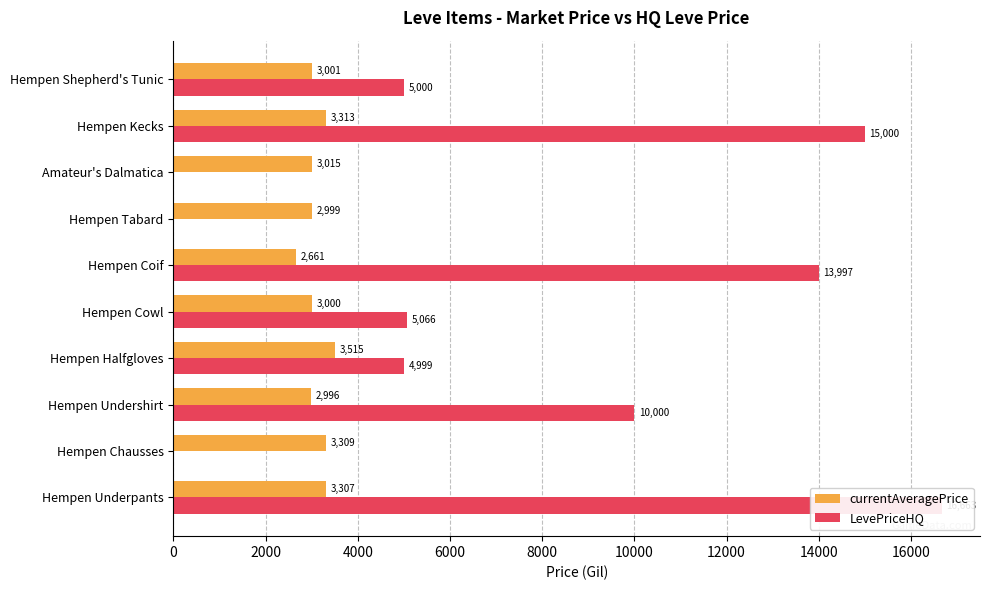

Is the value of LevePriceHQ at Hempen Kecks greater than the value of currentAveragePrice at Hempen Tabard?

Yes